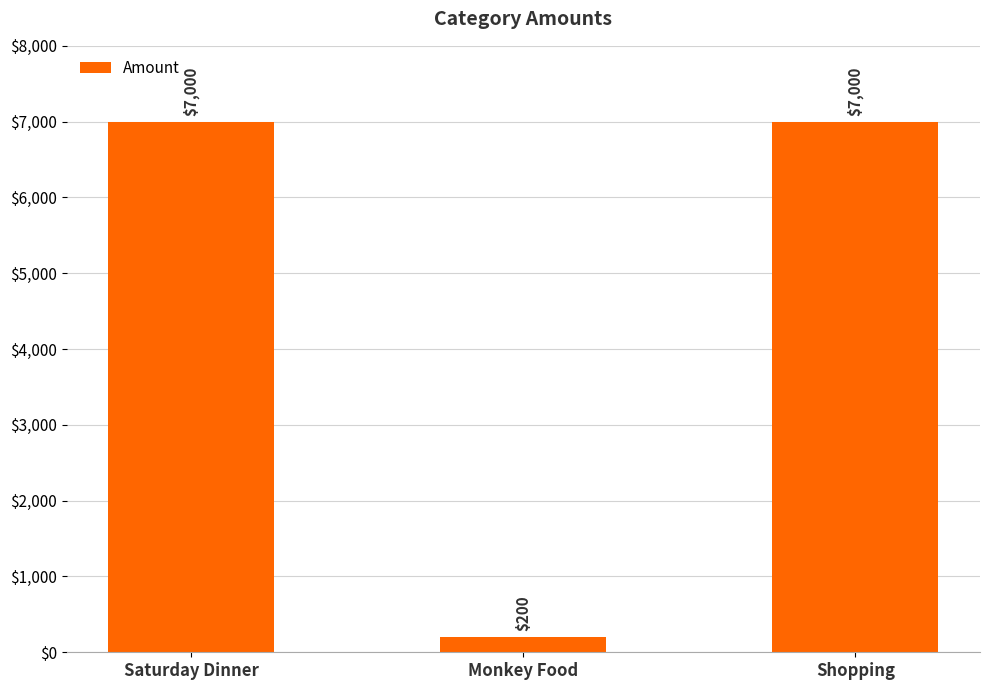

Count the values in the range 200 to 7000.

3